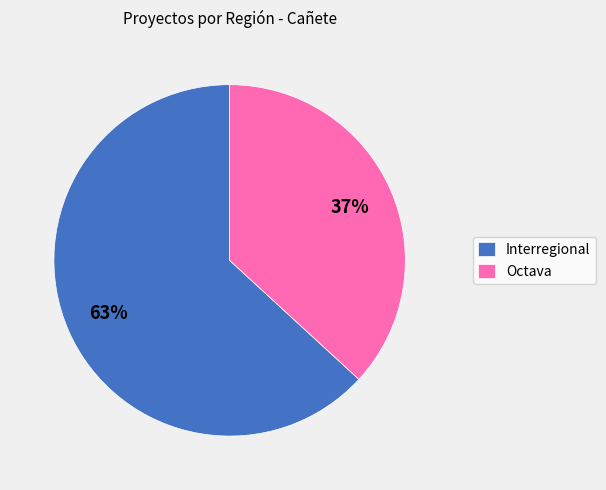

Is it true that Octava is 43% of the pie?

False